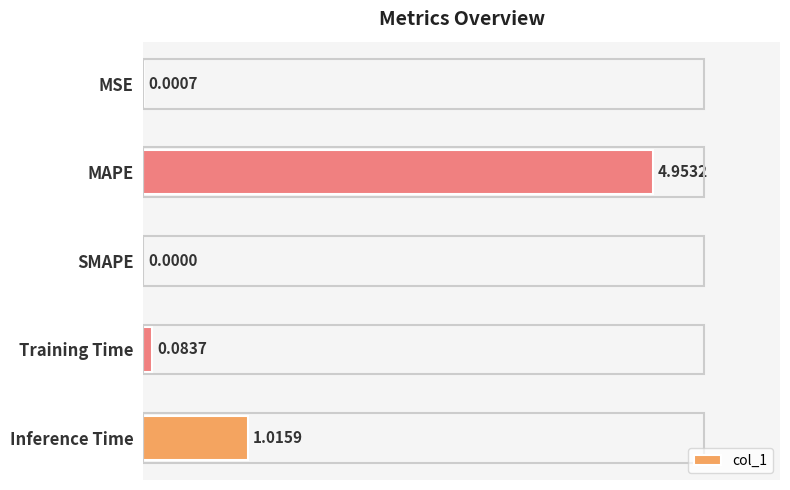

At which label is the value closest to 2?

Inference Time